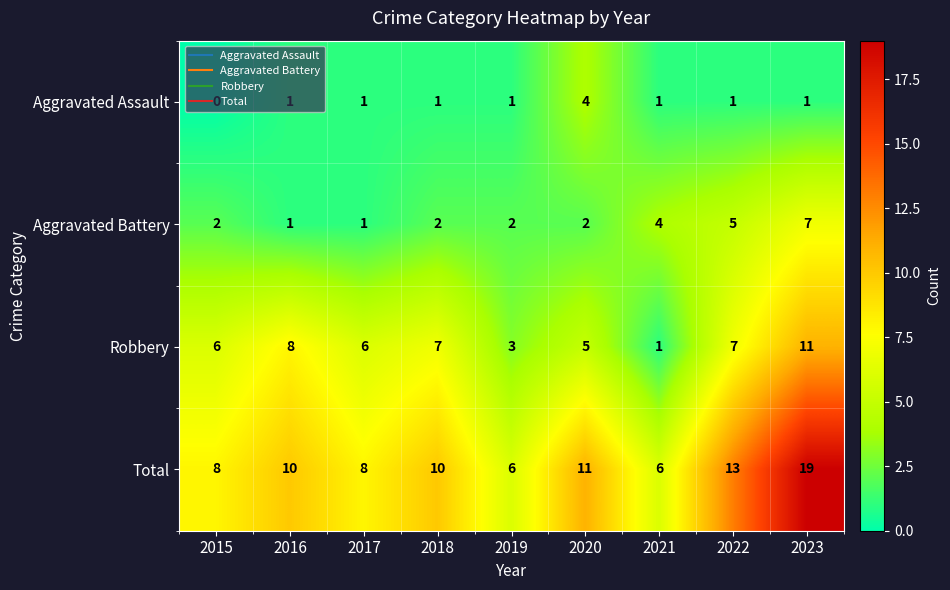

The Robbery series shows 8 at 2016. True or false?

True